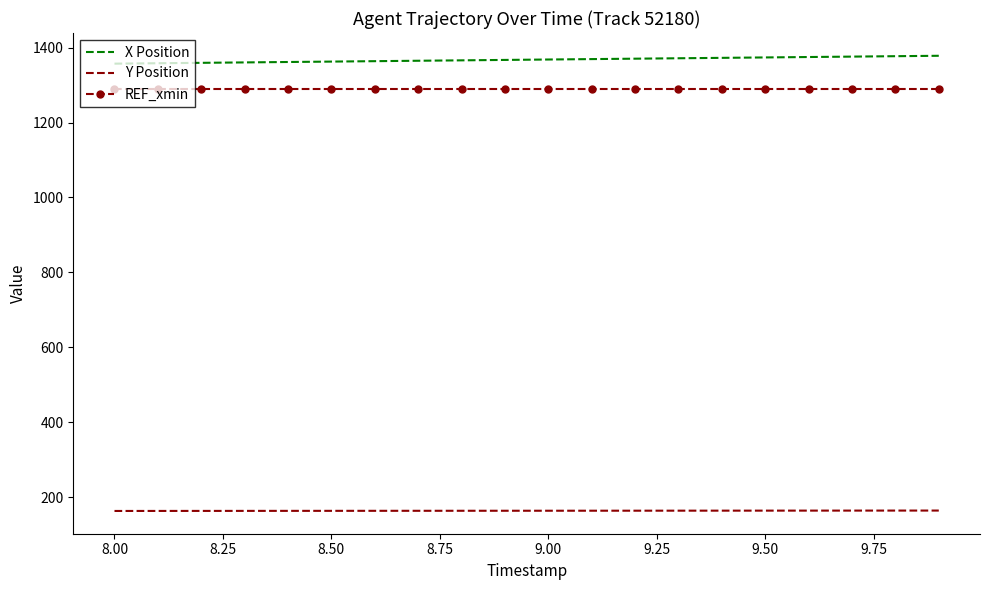

True or false: Y Position and X Position cross at least once.

False